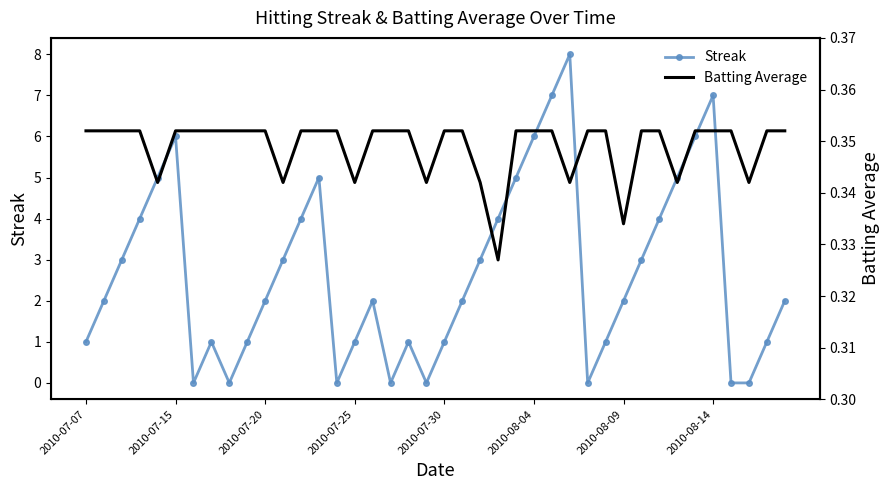

True or false: Streak has more than 1 points higher than both neighbors.

True